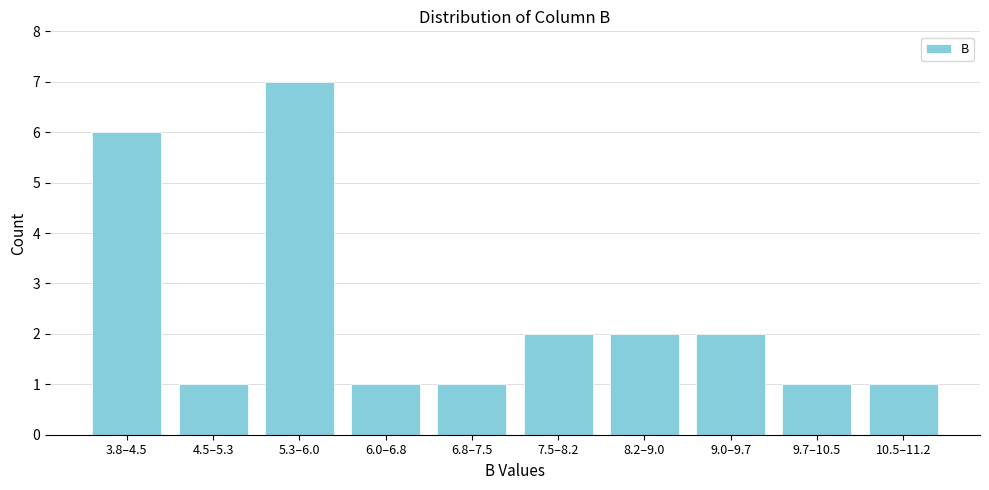

Reading right to left, transcribe all the data shown in this chart.

1	1	2	2	2	1	1	7	1	6